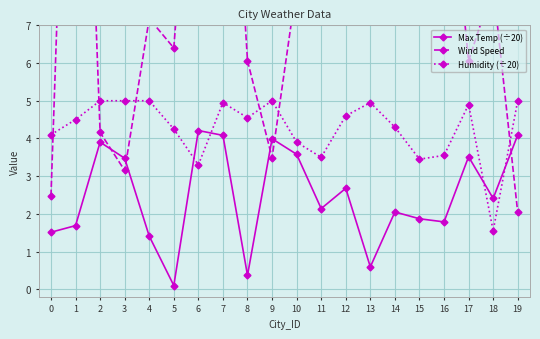

Is the value of Humidity (÷20) at 9 greater than the value of Max Temp (÷20) at 10?

Yes